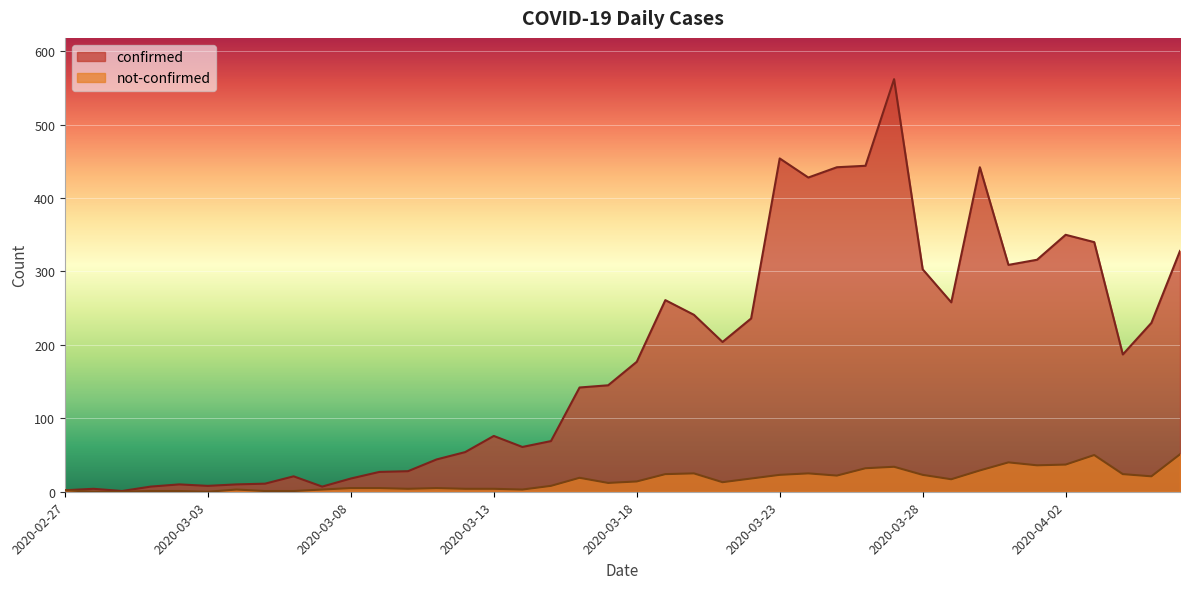

What is the average value of the not-confirmed series?

16